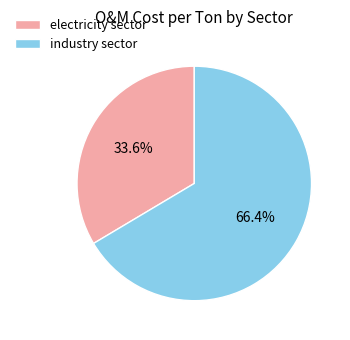

Rank the categories by value from highest to lowest.

industry sector, electricity sector